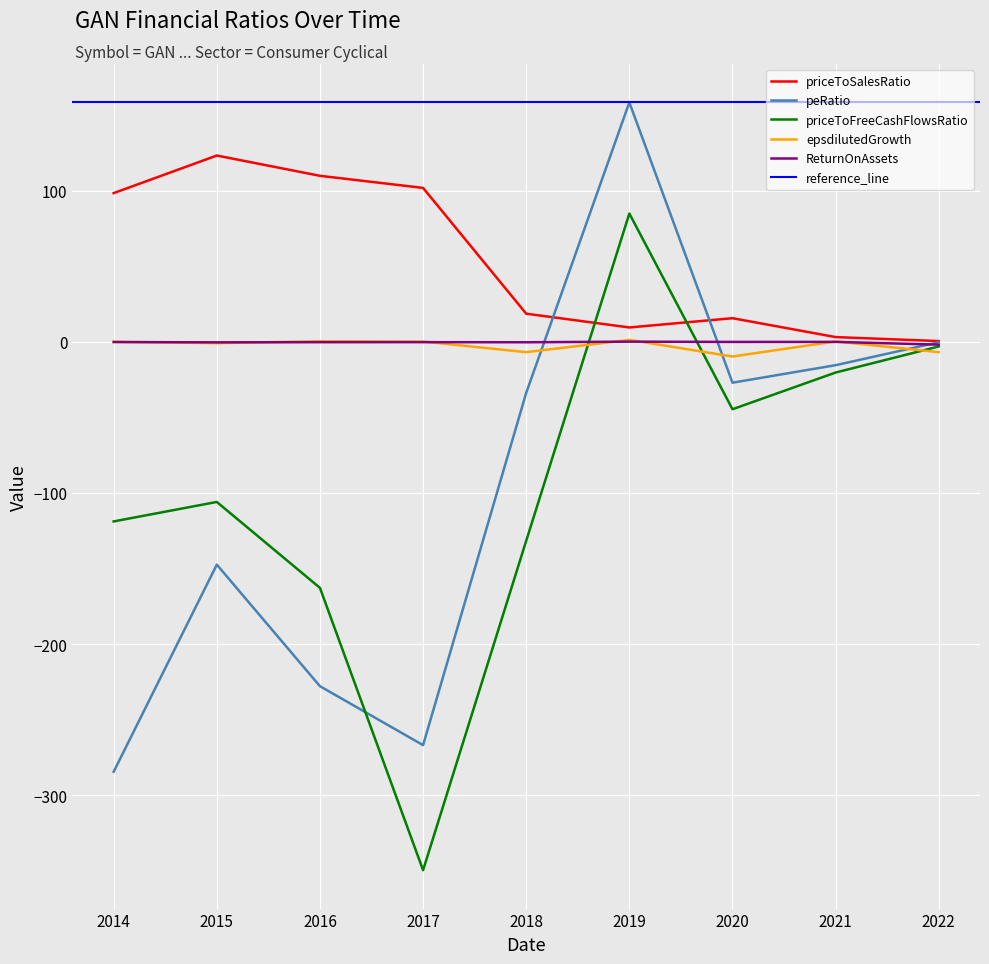

Is the value of peRatio at 2022 greater than the value of priceToSalesRatio at 2016?

No